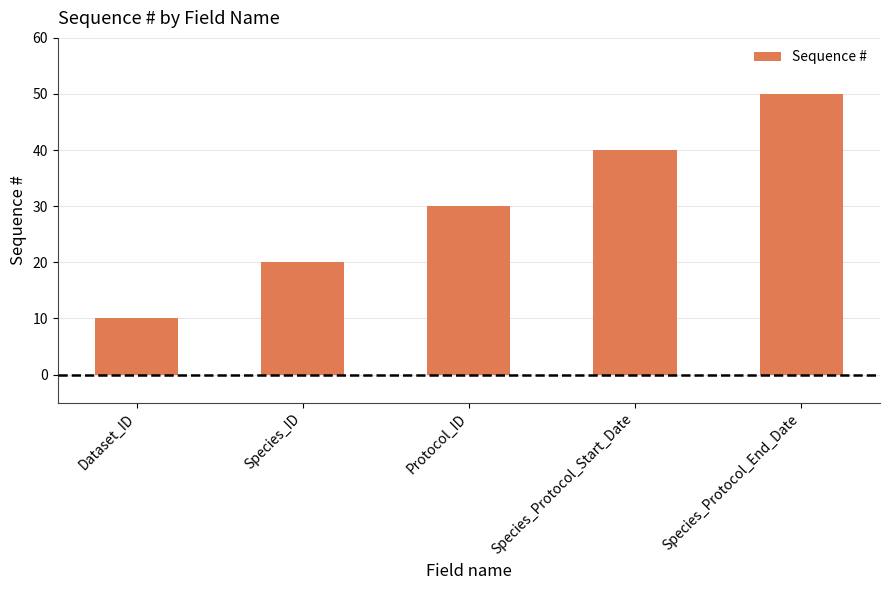

Which label corresponds to the largest value in the chart?

Species_Protocol_End_Date